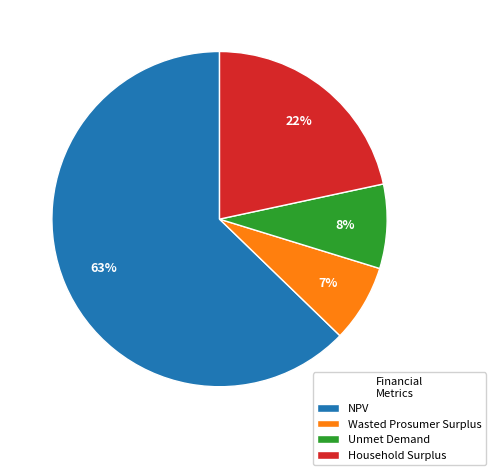

Which category has the smallest portion of the pie?

Wasted Prosumer Surplus